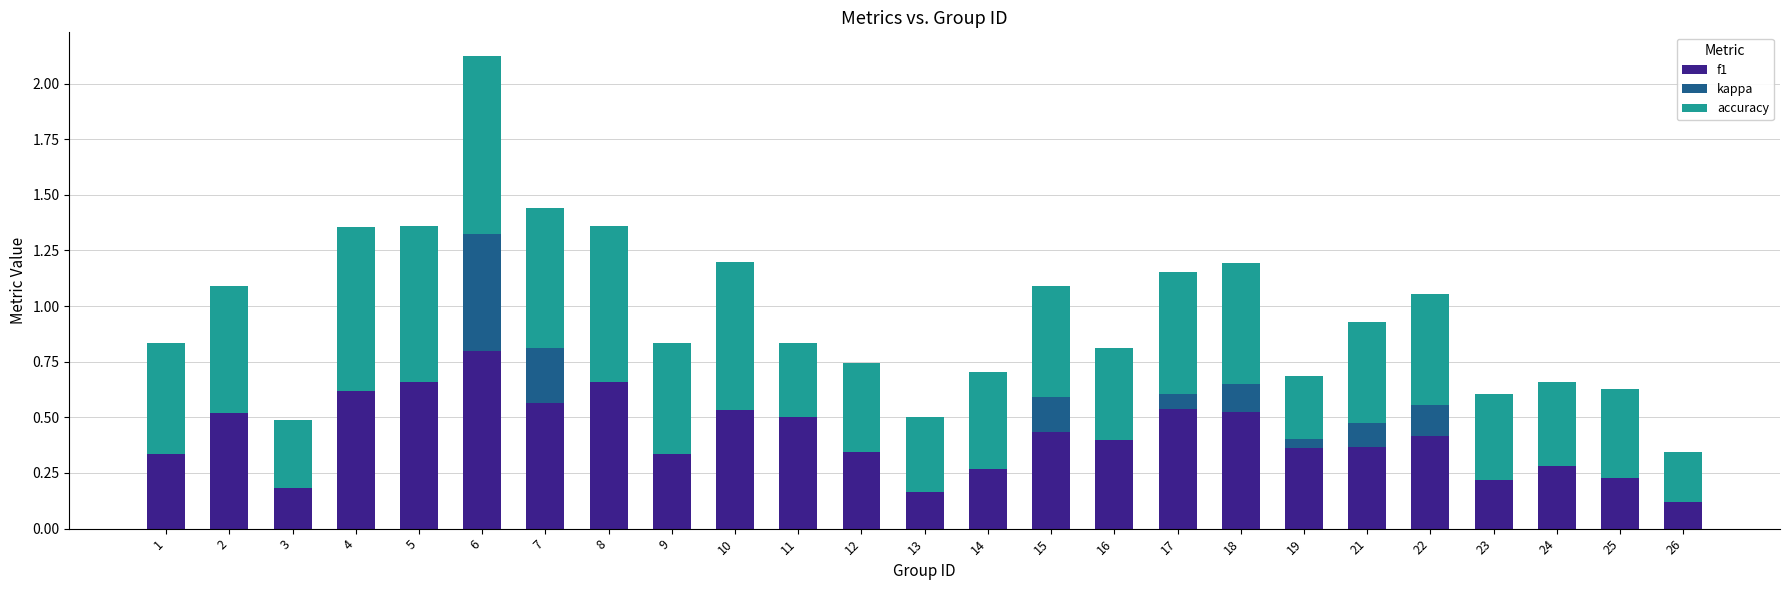

The value of f1 at 1 is 0.3. True or false?

True